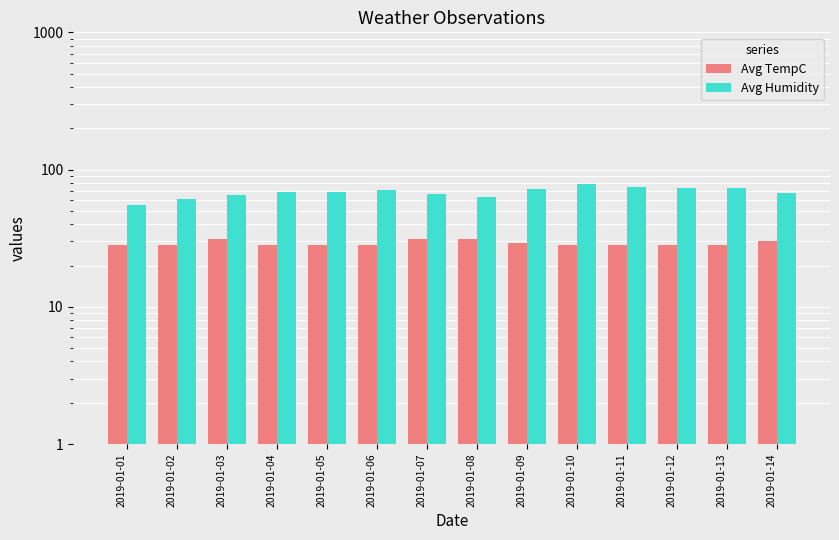

Rank the categories by Avg TempC value from lowest to highest.

2019-01-01, 2019-01-02, 2019-01-04, 2019-01-05, 2019-01-06, 2019-01-10, 2019-01-11, 2019-01-12, 2019-01-13, 2019-01-09, 2019-01-14, 2019-01-03, 2019-01-07, 2019-01-08